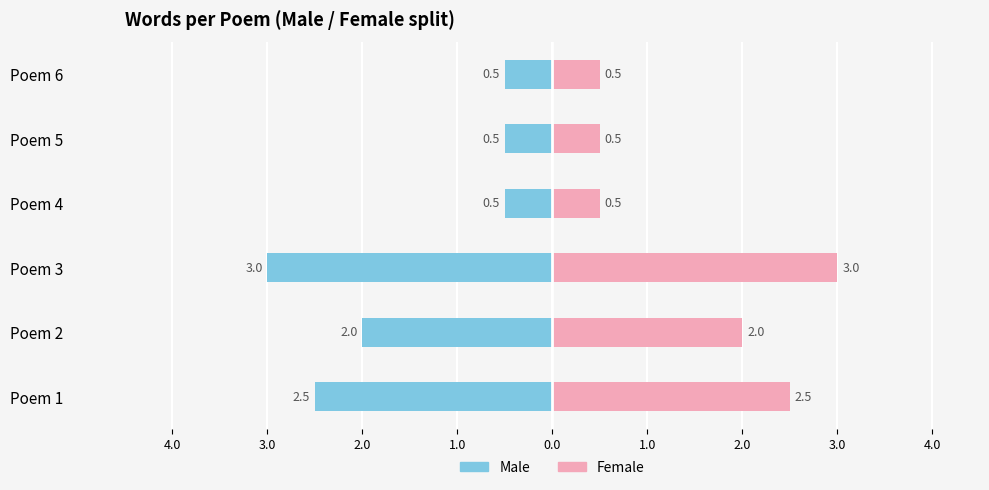

How many Male values are between -2 and 0?

4